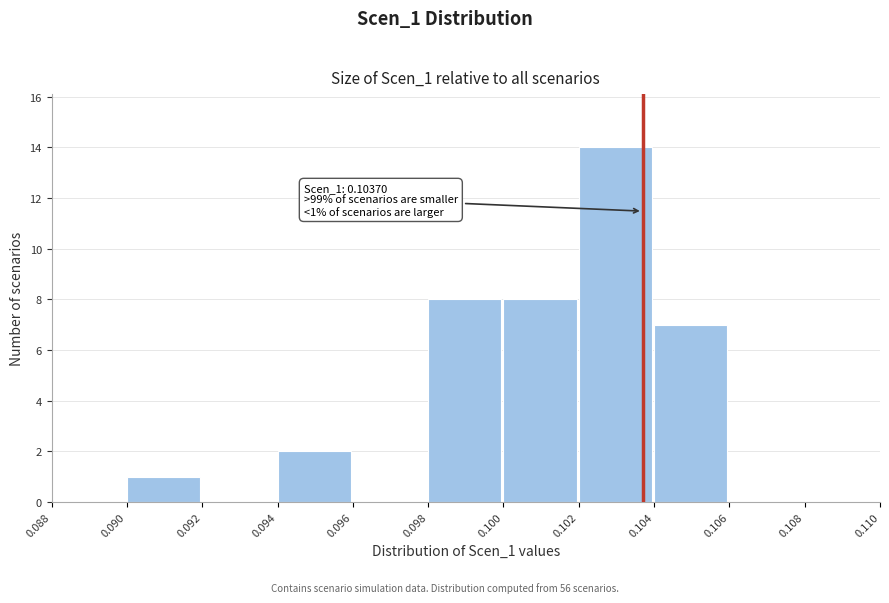

Which range on the x-axis has the tallest bar?

0.102 to 0.104